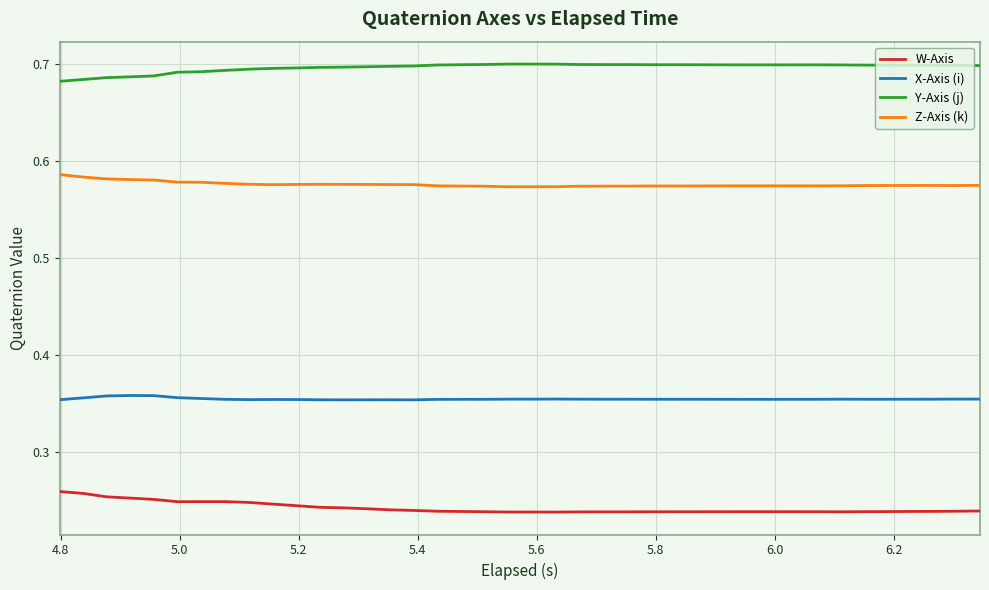

Which series has the largest total across all categories?

Y-Axis (j)